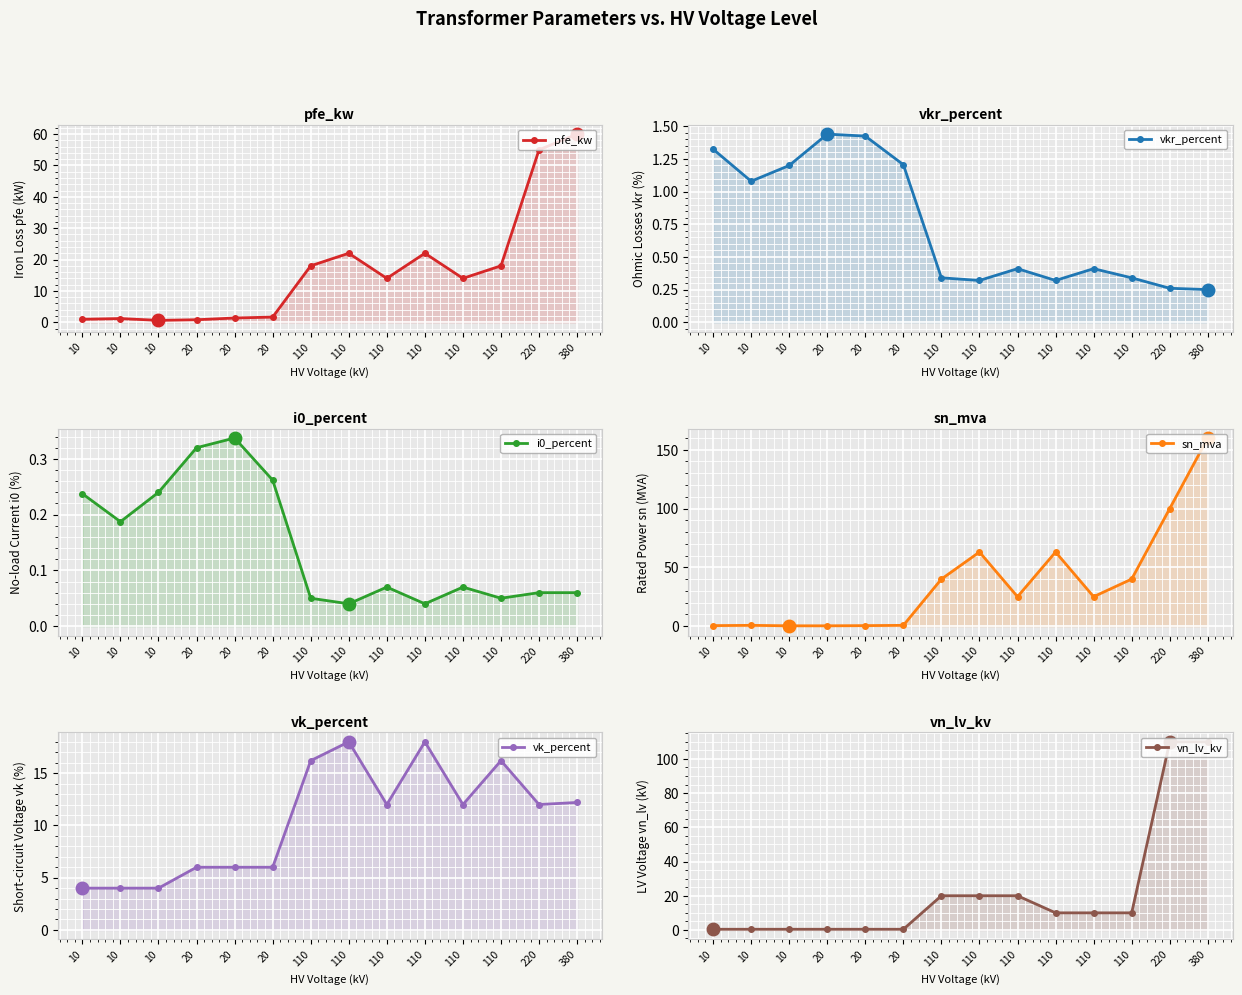

How many lines are shown in the chart?

6